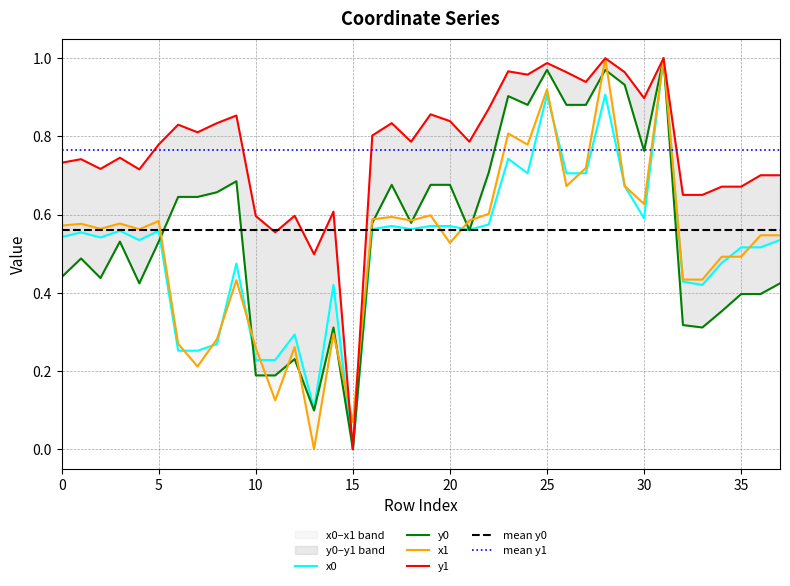

At which label is x1 closest to 0?

13